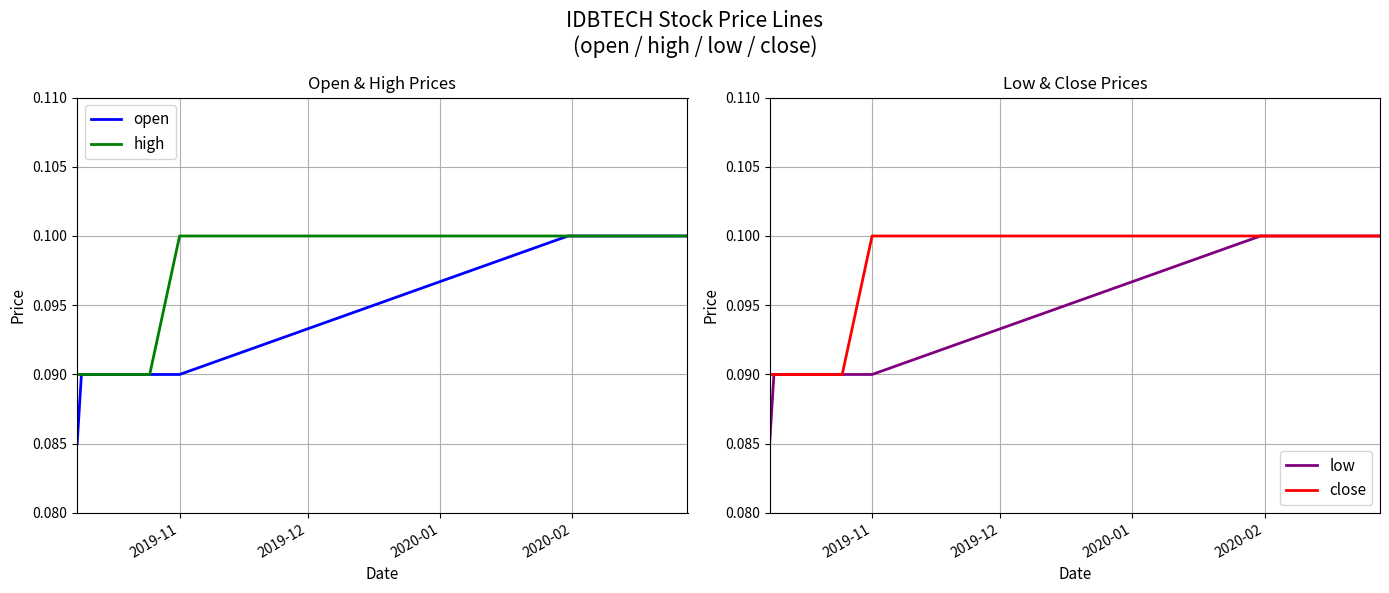

The value of open at 4 is 0.1. True or false?

False